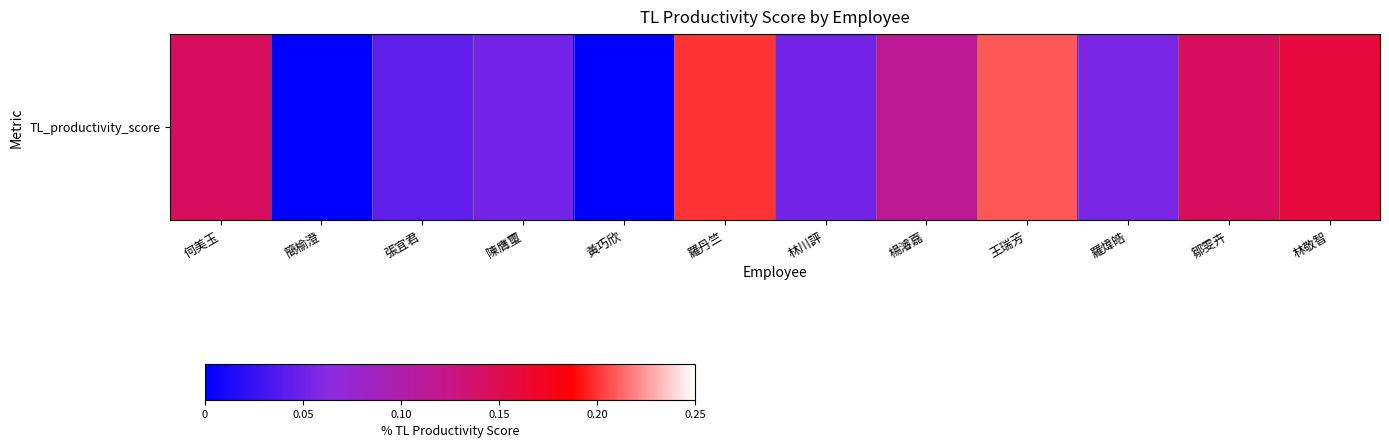

Where is the data nearest to the value 0?

簡榆澄